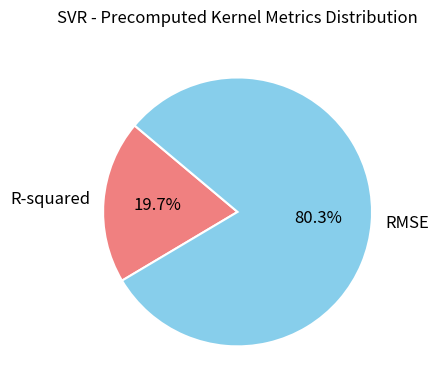

What percentage is the R-squared slice, to the nearest percent?

20%